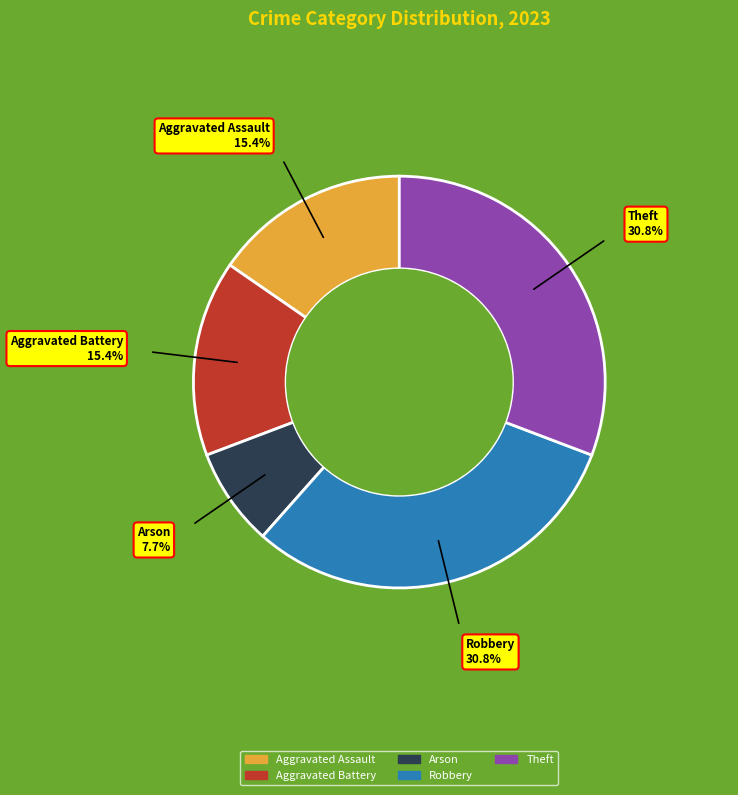

True or false: Arson accounts for 1% of the total.

False